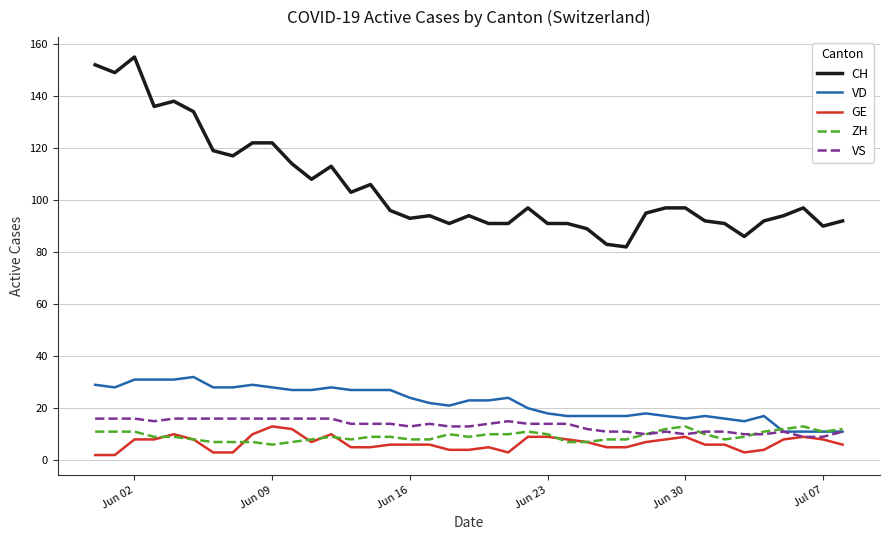

What is the lowest value of the GE series?

2